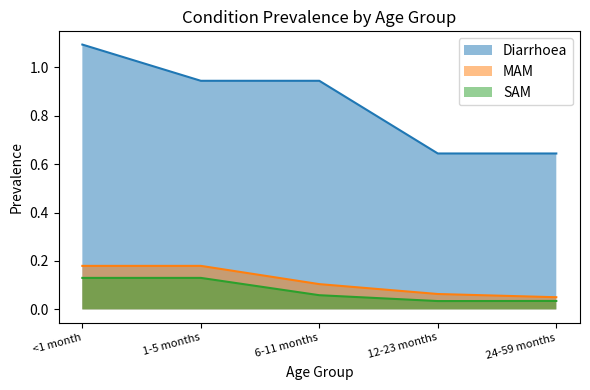

Does the chart display data point markers on the line(s)?

No